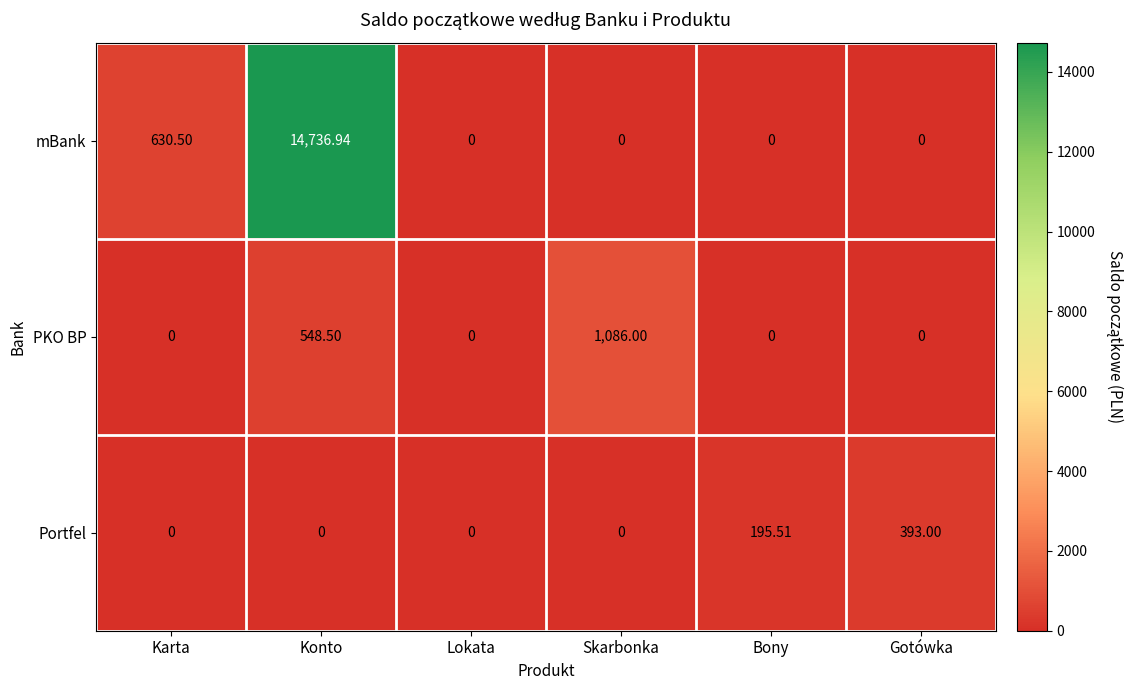

Which series has the largest range (max minus min)?

mBank